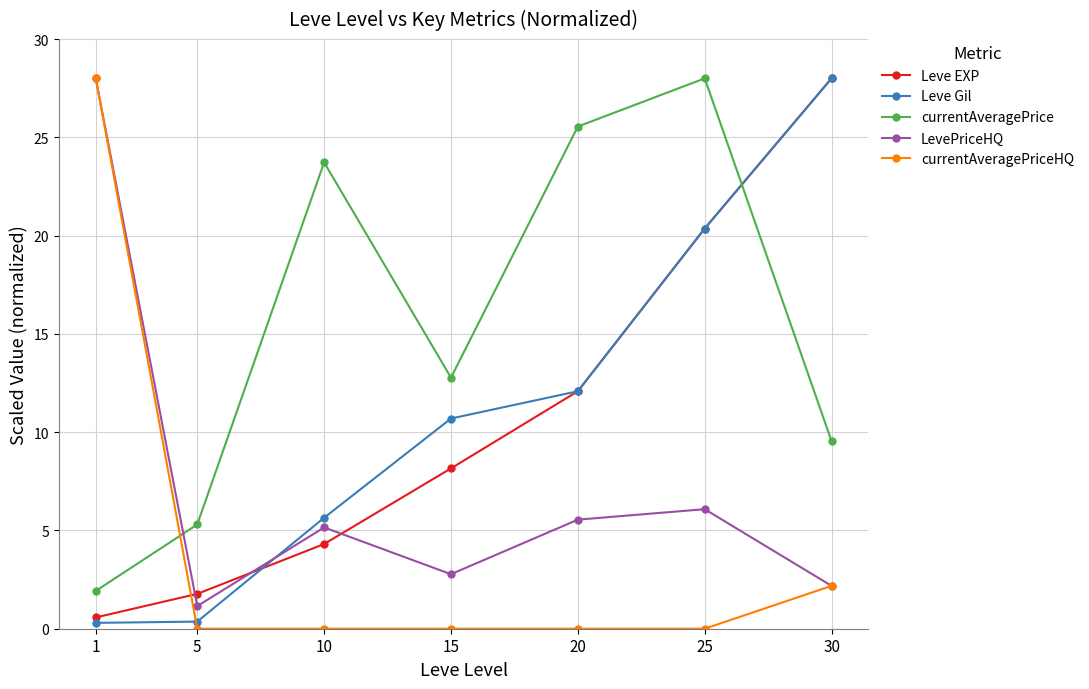

At which category is the sum across all series the highest?

25